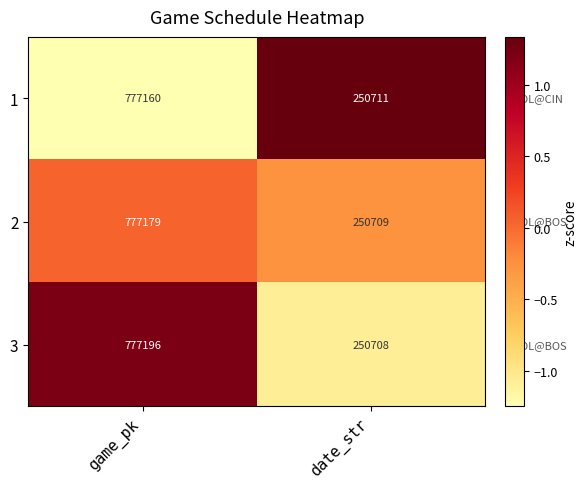

What value does the 3 series have at game_pk, to the nearest 10?

777200